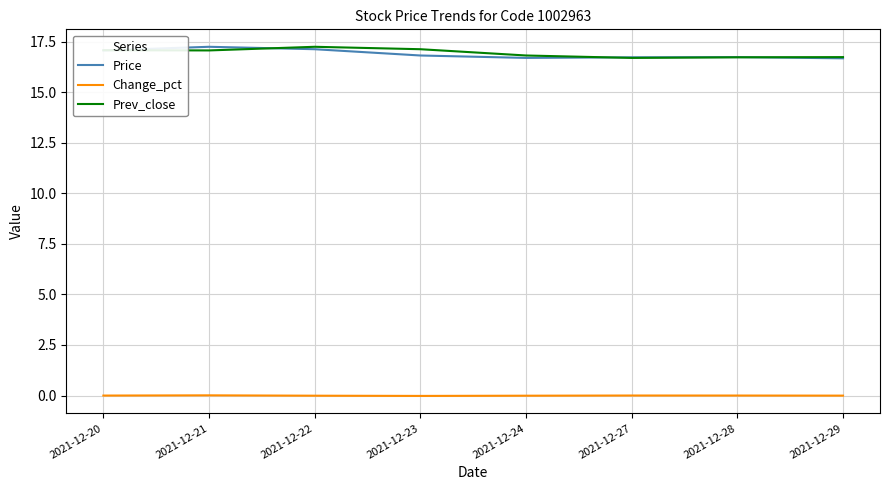

What is the highest value of the Prev_close series?

17.2